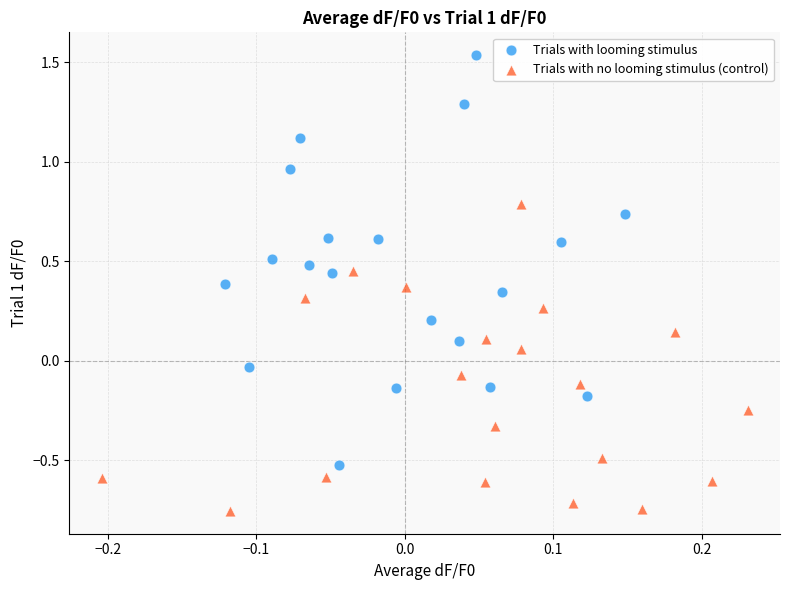

Which series reaches the minimum Y coordinate?

Trials with no looming stimulus (control)